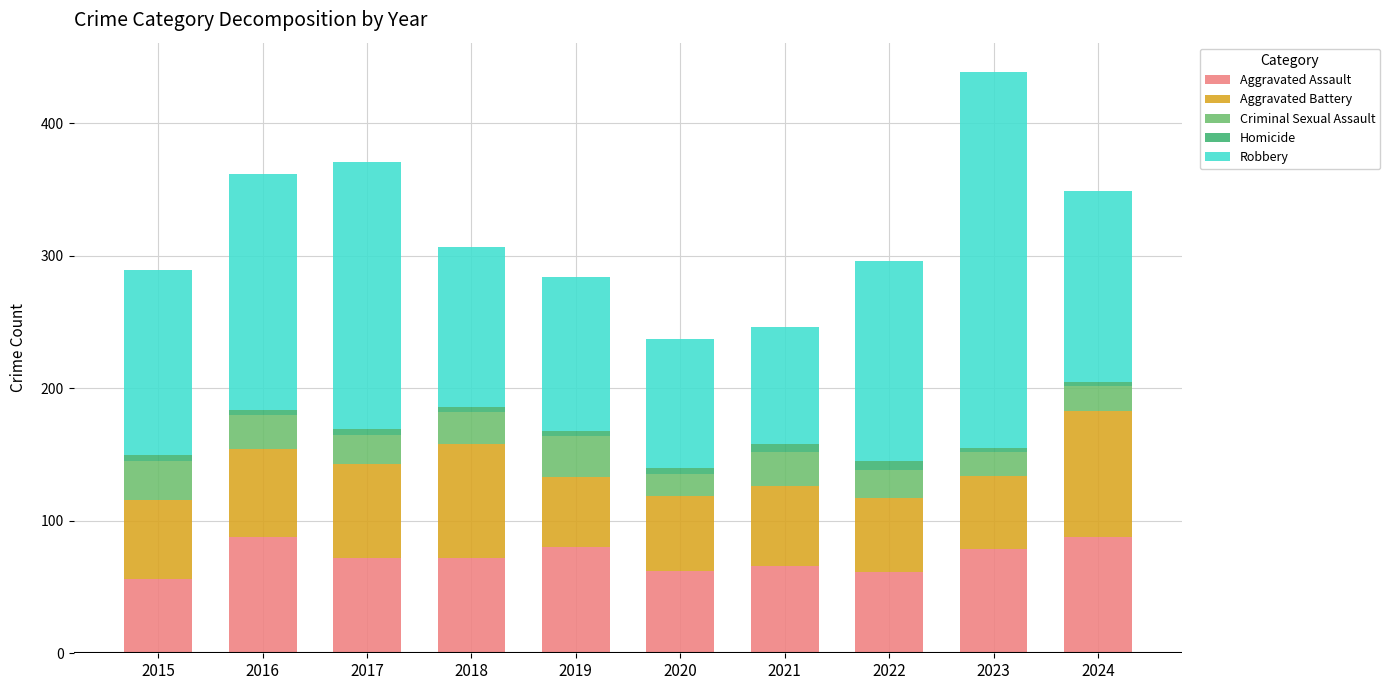

What is the total value across all series at 2019?

284